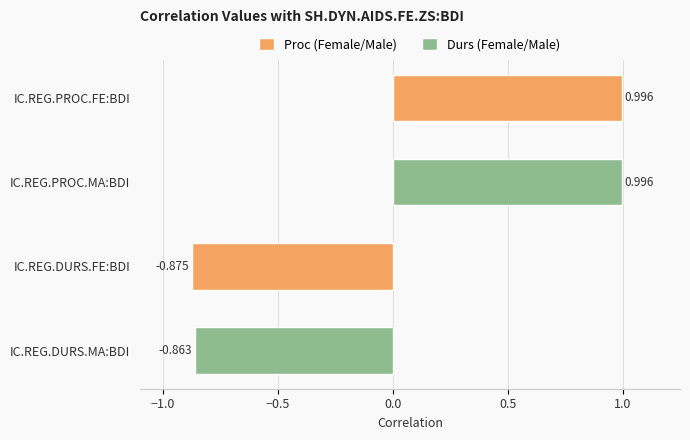

What is the label of the 1st bar from the bottom?

IC.REG.DURS.MA:BDI